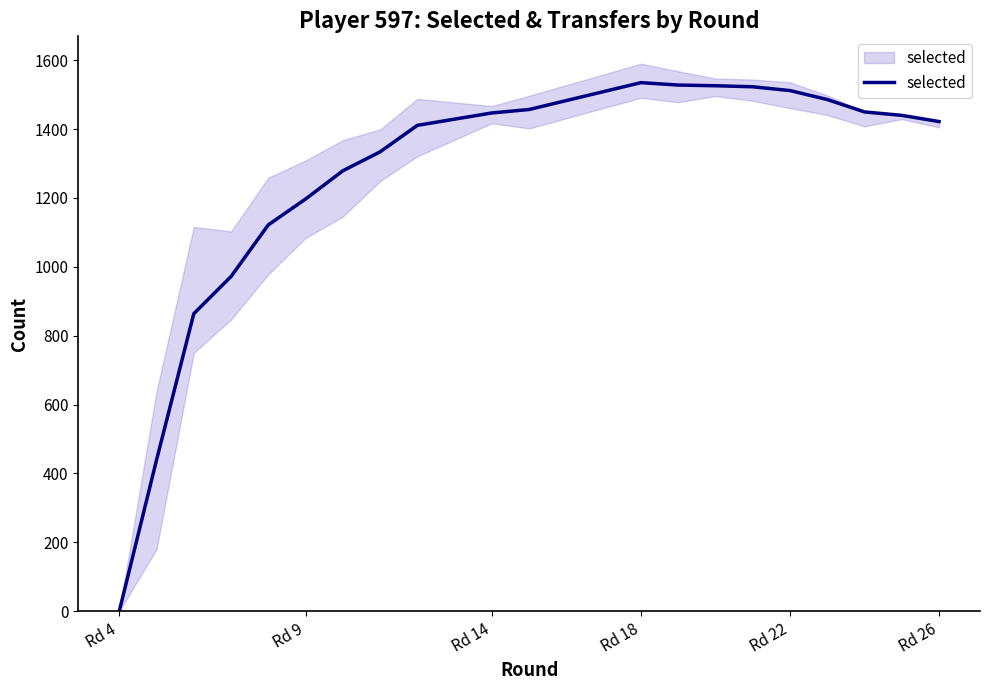

How many lines are shown in the chart?

1